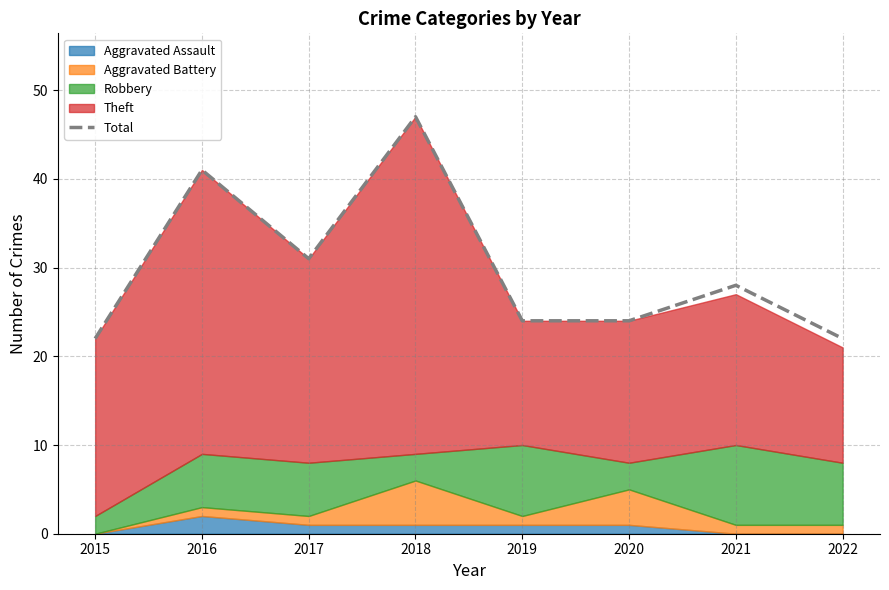

Where is the first local minimum?

2017